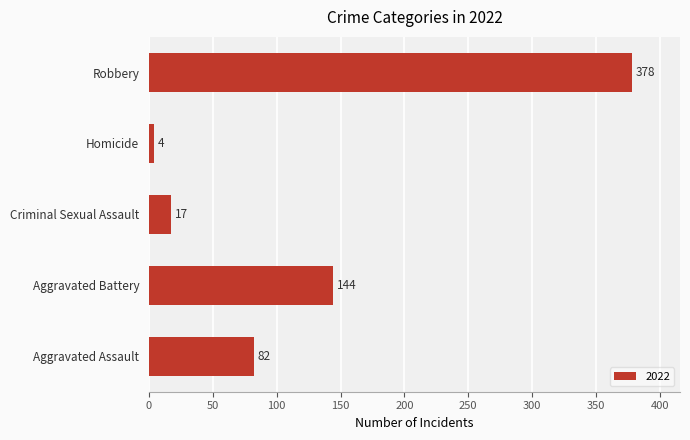

What is the difference between the maximum and minimum values?

374